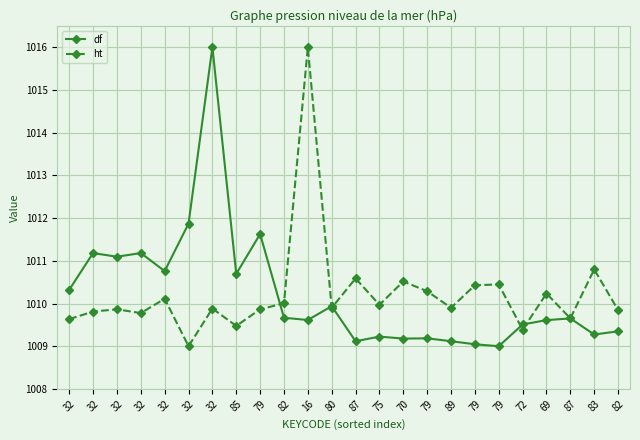

Does the chart display data point markers on the line(s)?

Yes